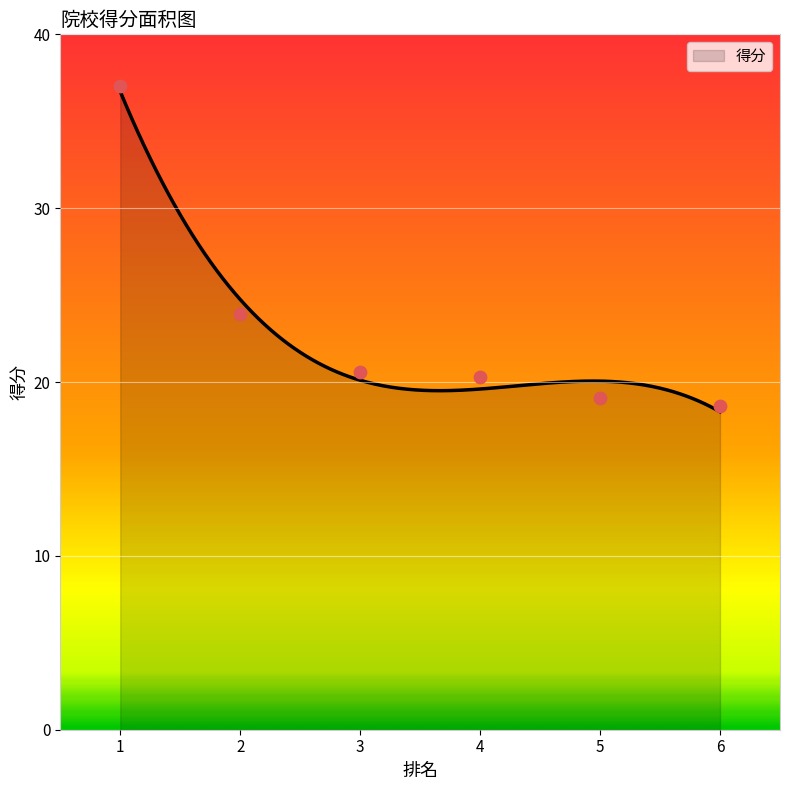

Approximately how many times larger is the value at 6 compared to 3?

0.9